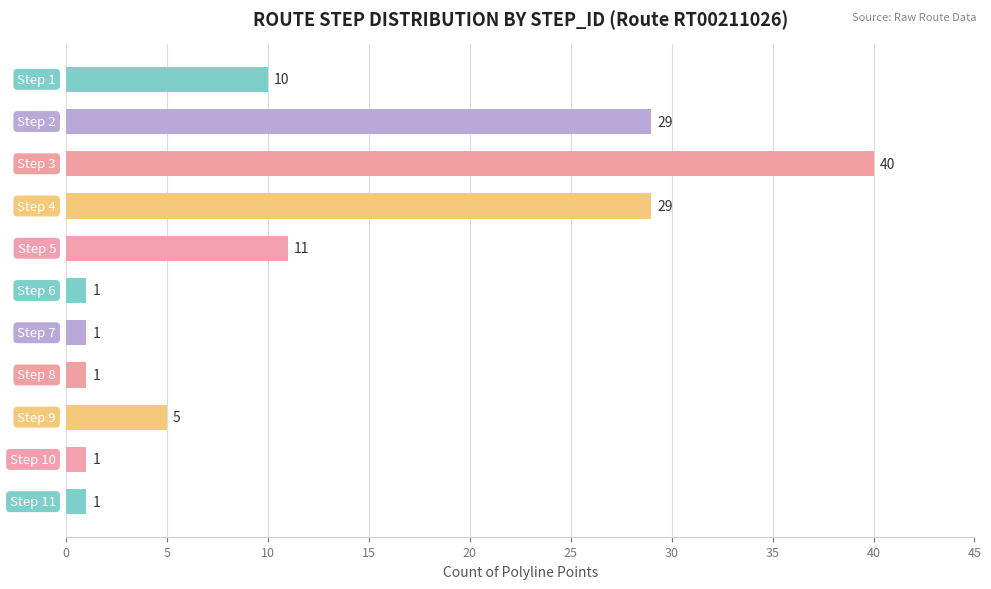

What is the value of the 11th bar from the top?

1